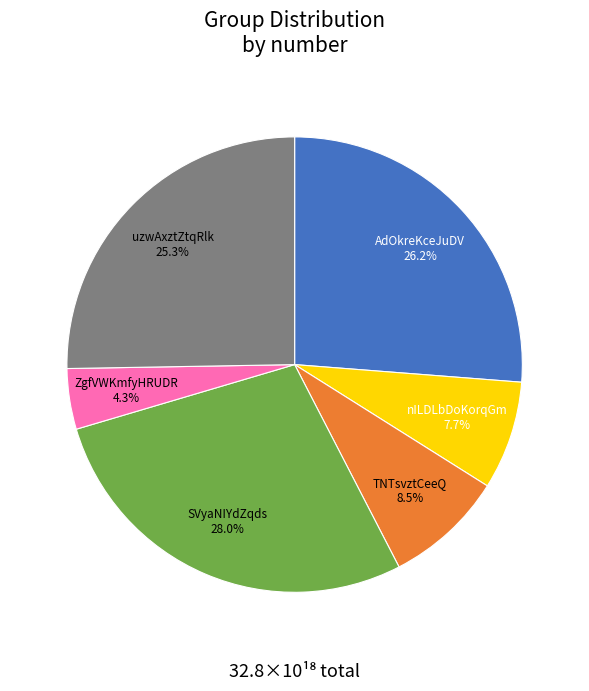

To the nearest percent, what is the average slice percentage?

17%